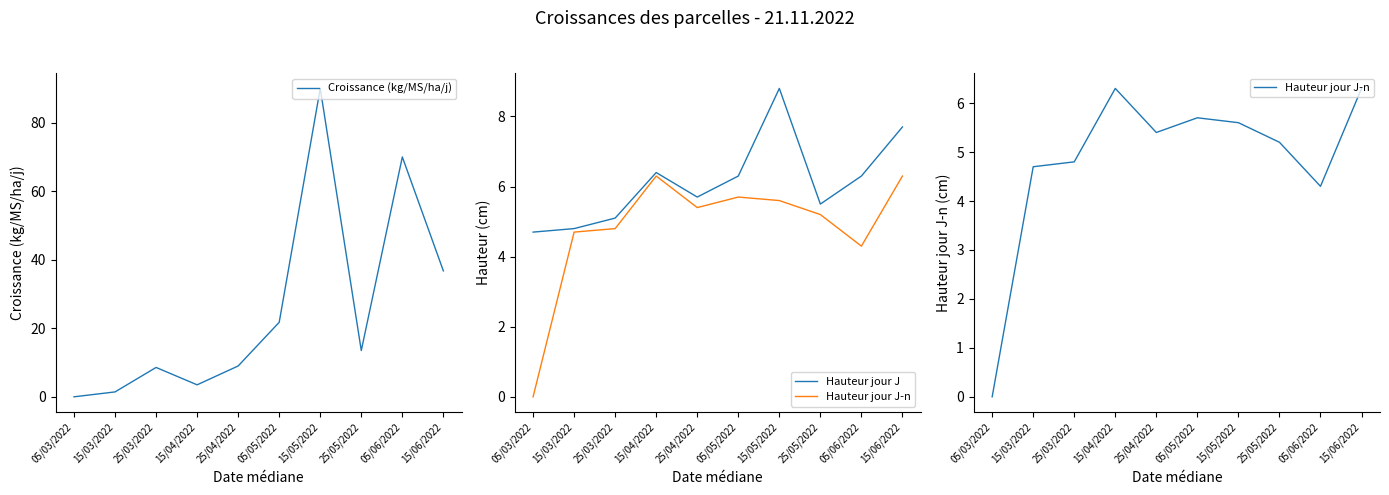

True or false: Hauteur jour J and Hauteur jour J-n cross at least once.

False